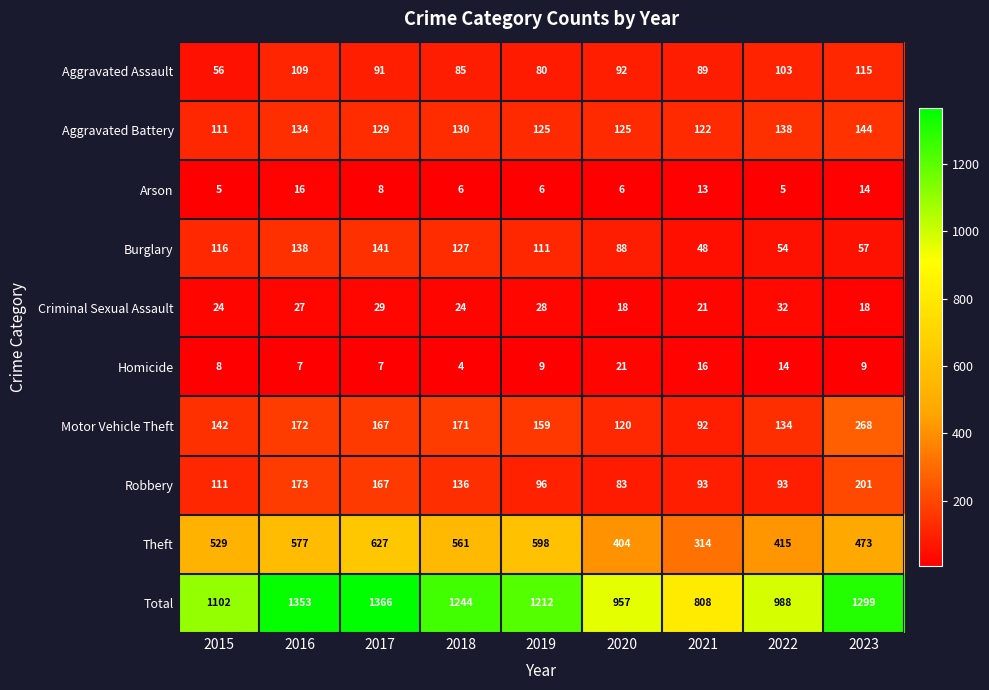

True or false: Aggravated Assault has a value of 109 at 2016.

True